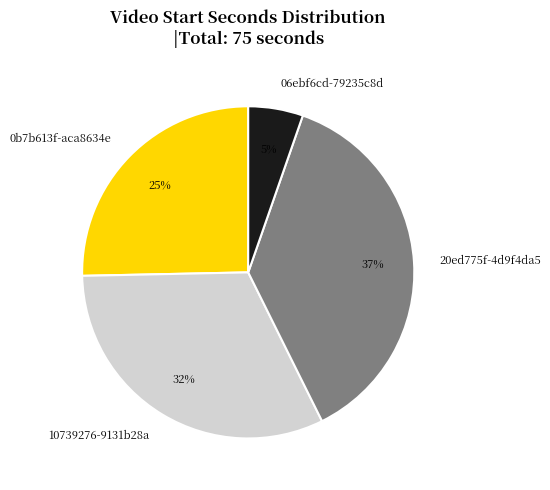

Combined, do 10739276-9131b28a and 06ebf6cd-79235c8d account for over 50%?

No